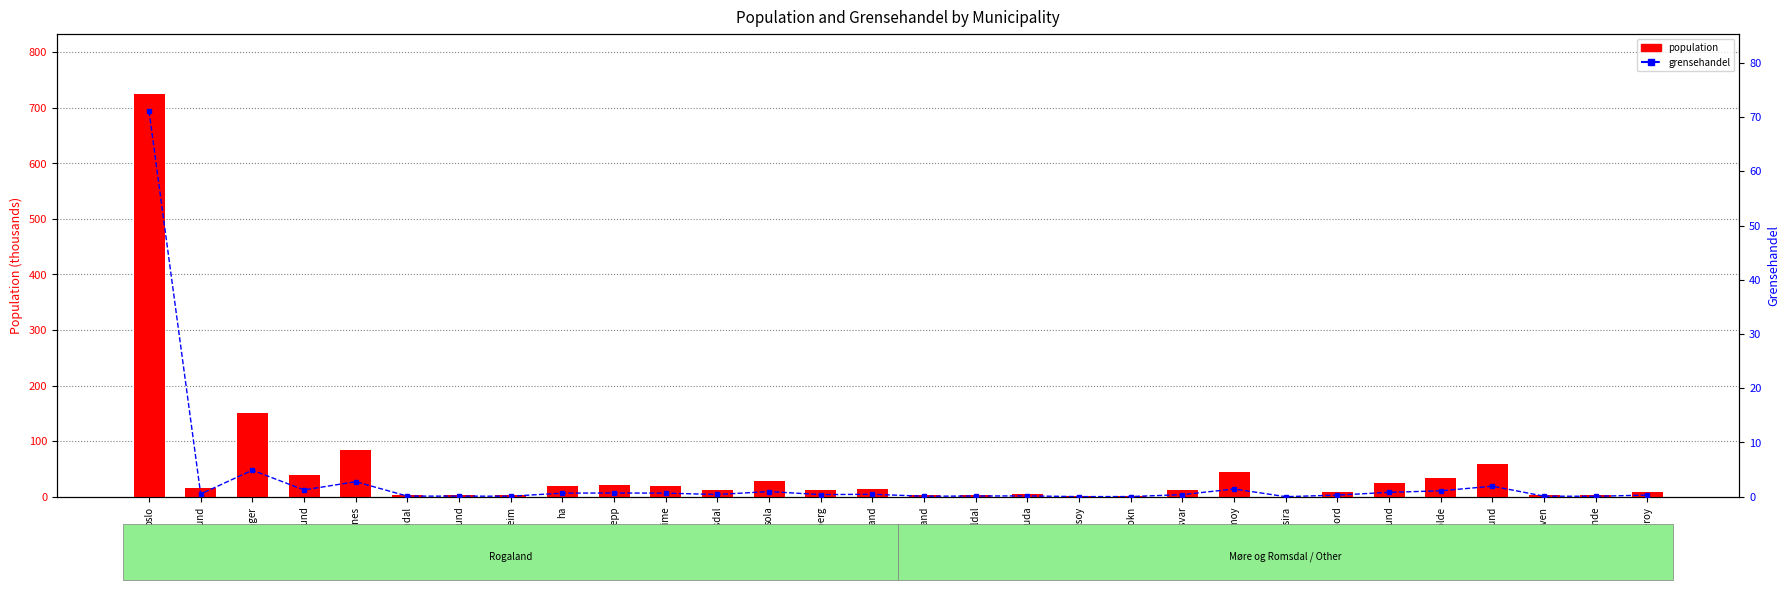

The grensehandel series shows 0.9 at sola. True or false?

True